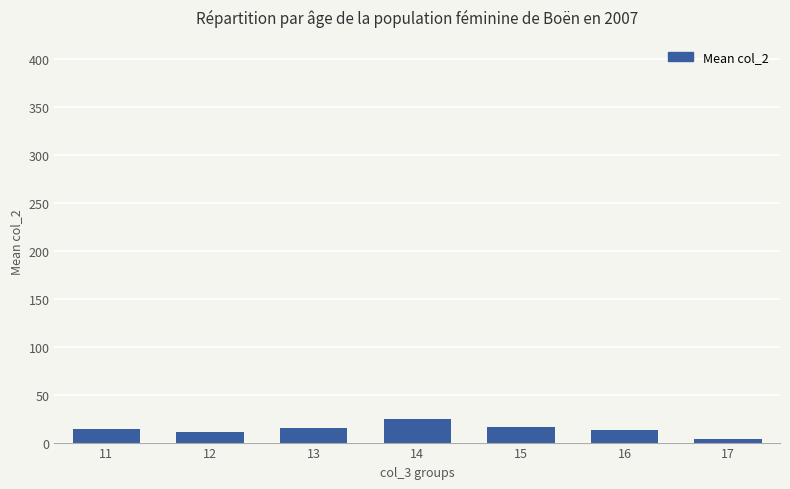

What is the ratio of the value at 14 to the value at 12?

2.2